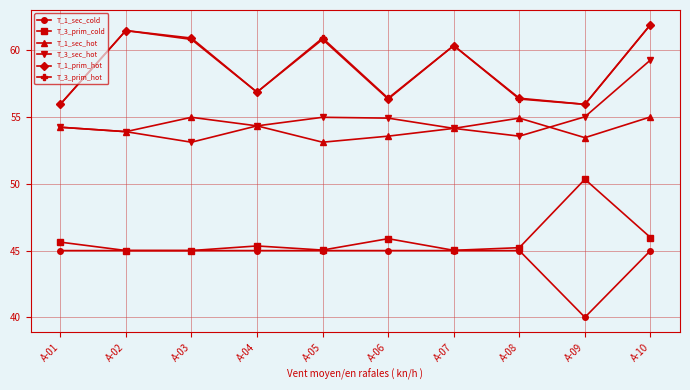

What is the highest value of the T_1_sec_cold series?

45.0